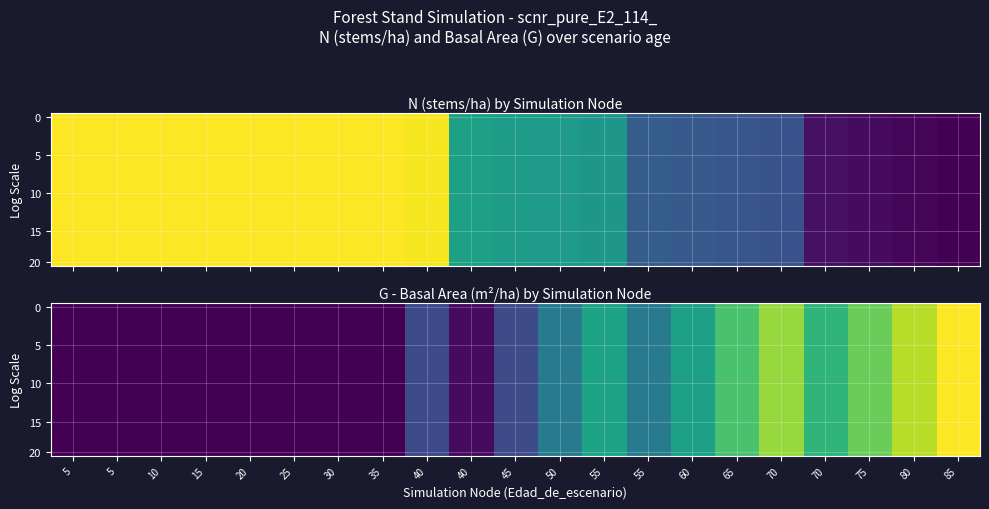

At how many categories does at least one series exceed 39?

8